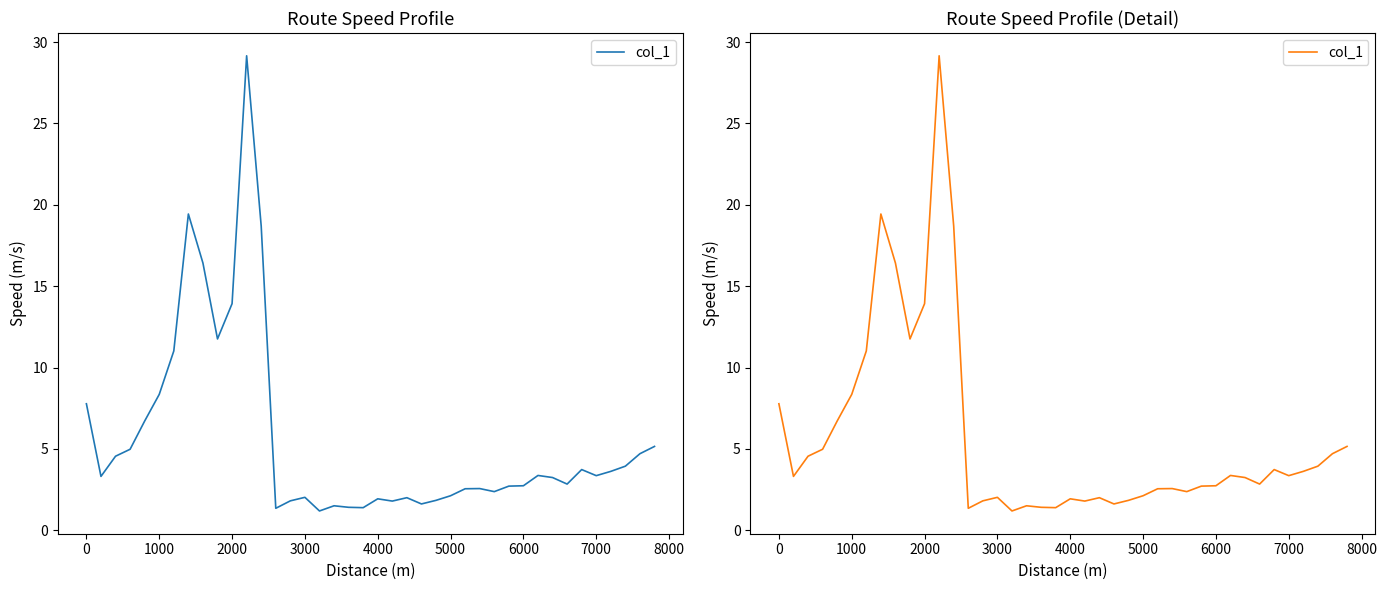

Count the number of categories in the chart.

40